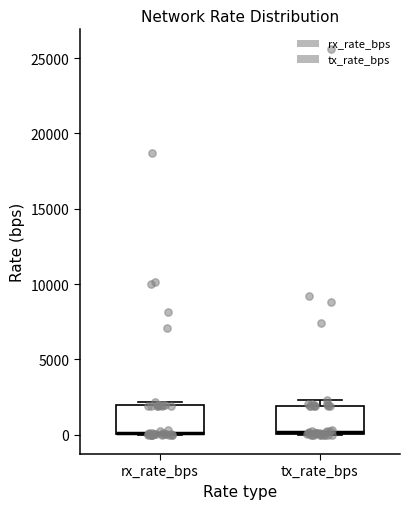

Reading left to right, transcribe this box plot: for each box, give where its median line is, the range the box spans, and where its two whiskers end, as read against the y-axis. The values are not printed on the chart, so give them approximately, as read against the axis.

rx_rate_bps: median 0 (drawn on the box's lower edge), box 0 to 2000, whiskers 0 to 2000 (just above the box's upper edge)
tx_rate_bps: median 0, box 0 to 2000, whiskers 0 to 2500